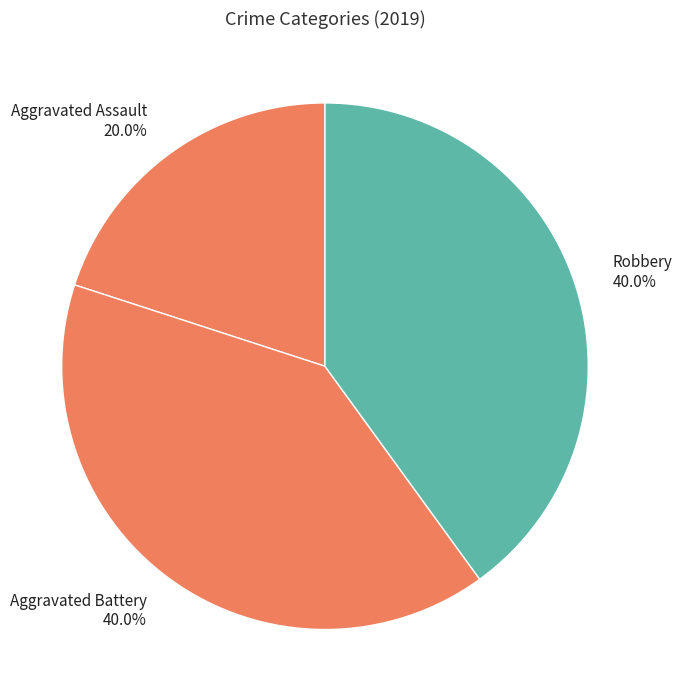

How many segments does this pie chart have?

3